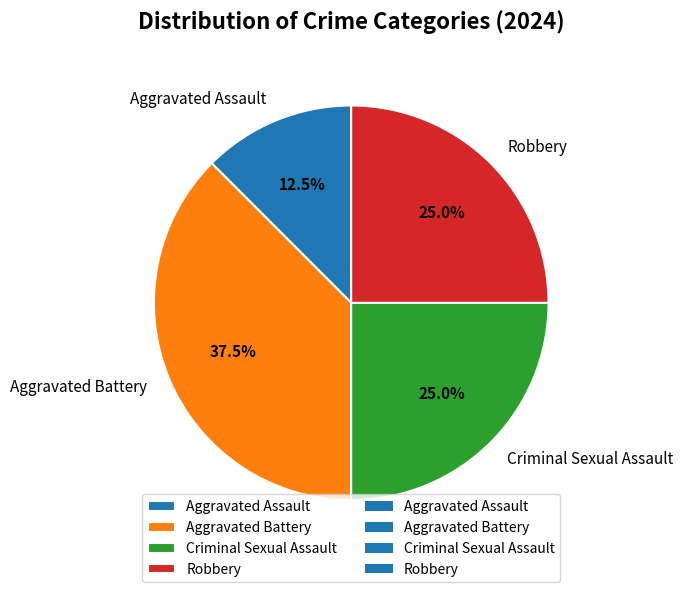

What percentage do Aggravated Assault and Robbery together represent?

37.5%